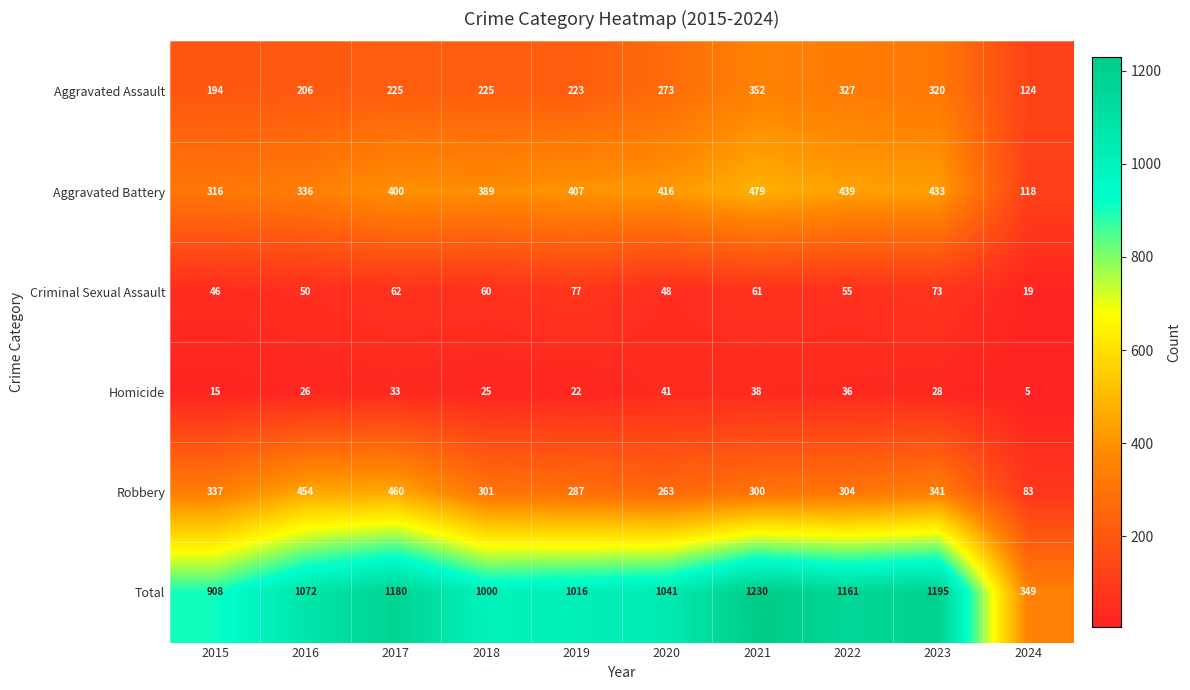

How many series are shown in this chart?

6